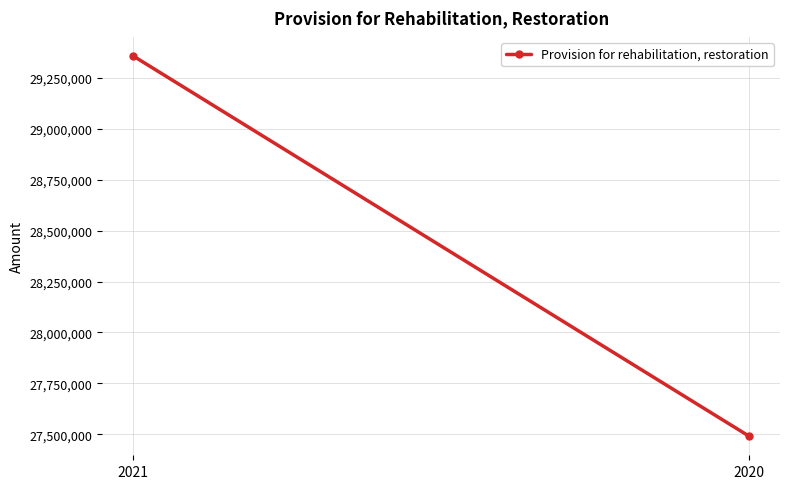

True or false: the data shows 27490442 at 2020.

True